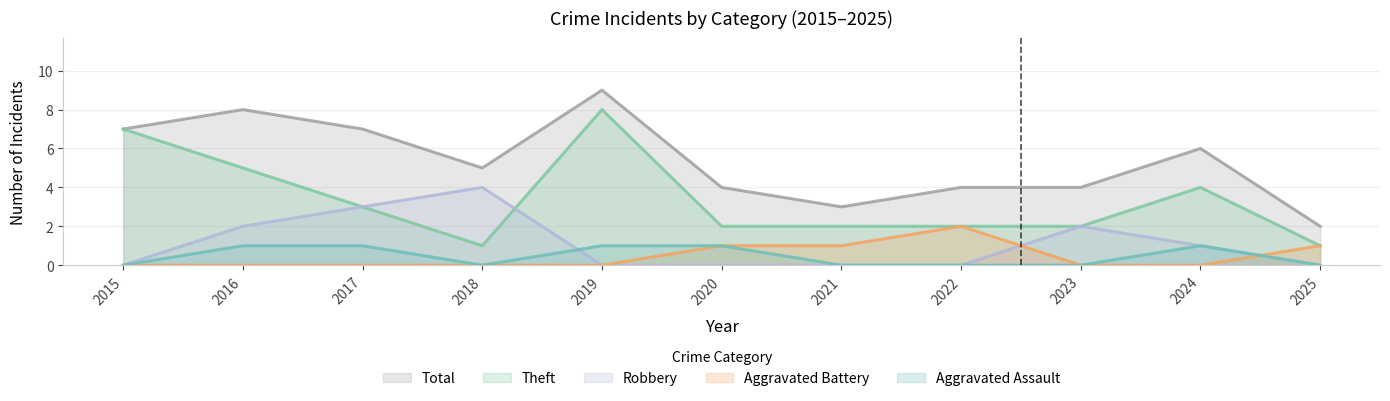

What is the total value across all series at 2018?

10